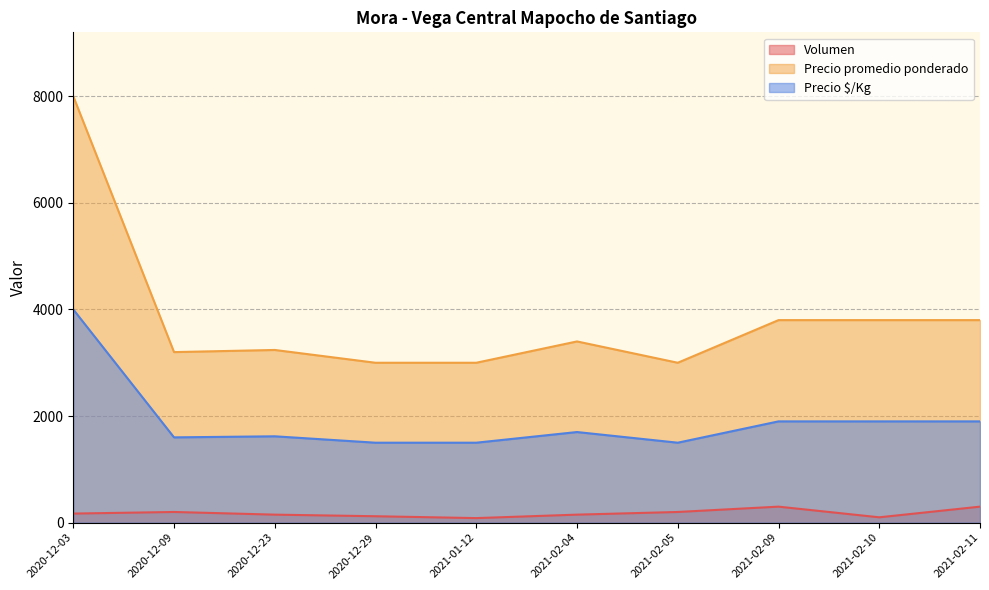

Rank the categories by Precio $/Kg value from lowest to highest.

2020-12-29, 2021-02-05, 2021-01-12, 2020-12-09, 2020-12-23, 2021-02-04, 2021-02-09, 2021-02-11, 2021-02-10, 2020-12-03